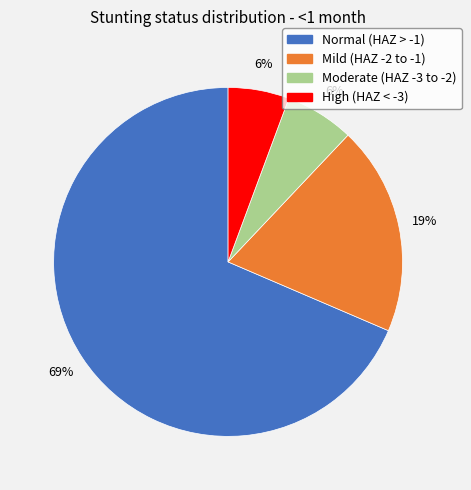

To the nearest percent, what is the average slice percentage?

25%